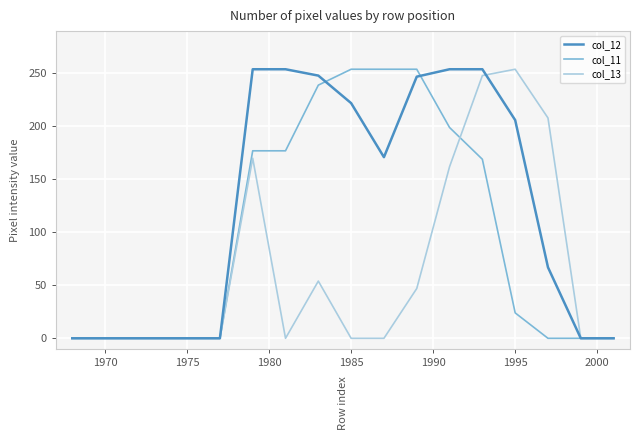

Which series has the largest total across all categories?

col_12